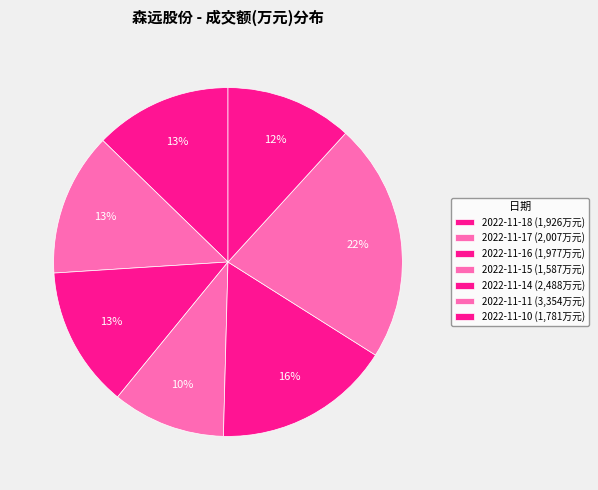

Does 2022-11-10 represent more than half of the total?

No